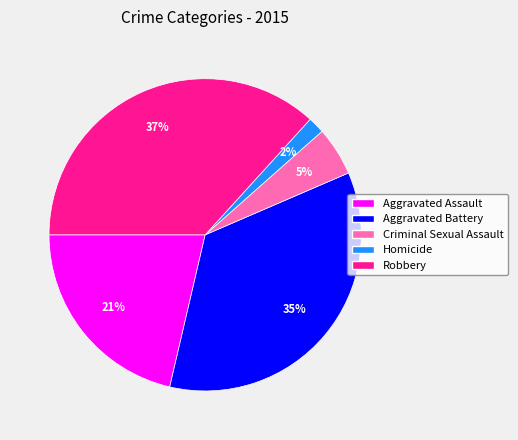

Which has a higher value, Homicide or Robbery?

Robbery